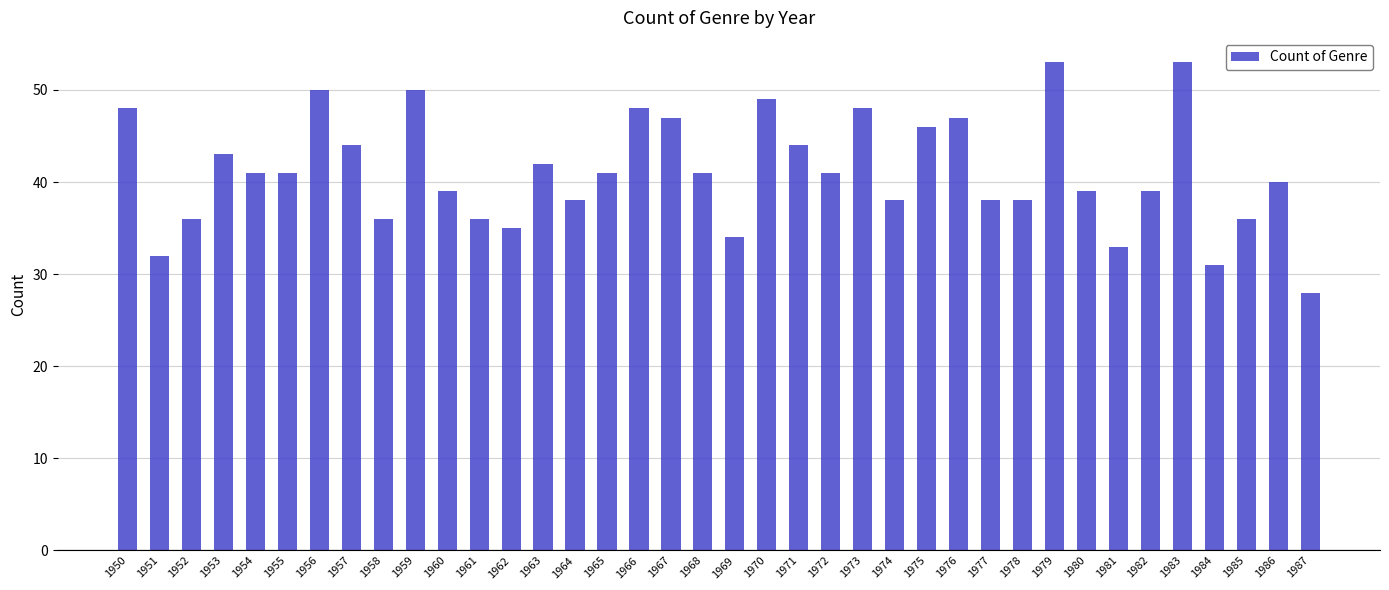

What is the difference between the second highest and minimum values?

25